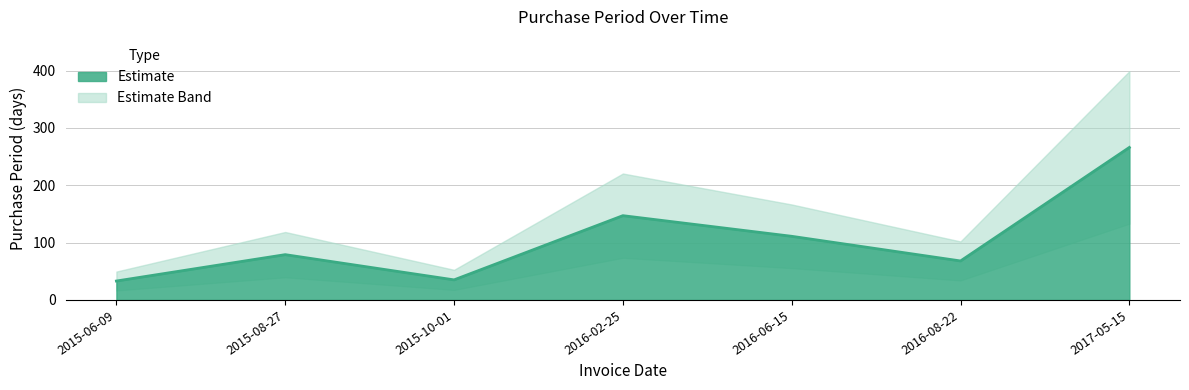

Which has a higher value, 2016-06-15 or 2015-06-09?

2016-06-15